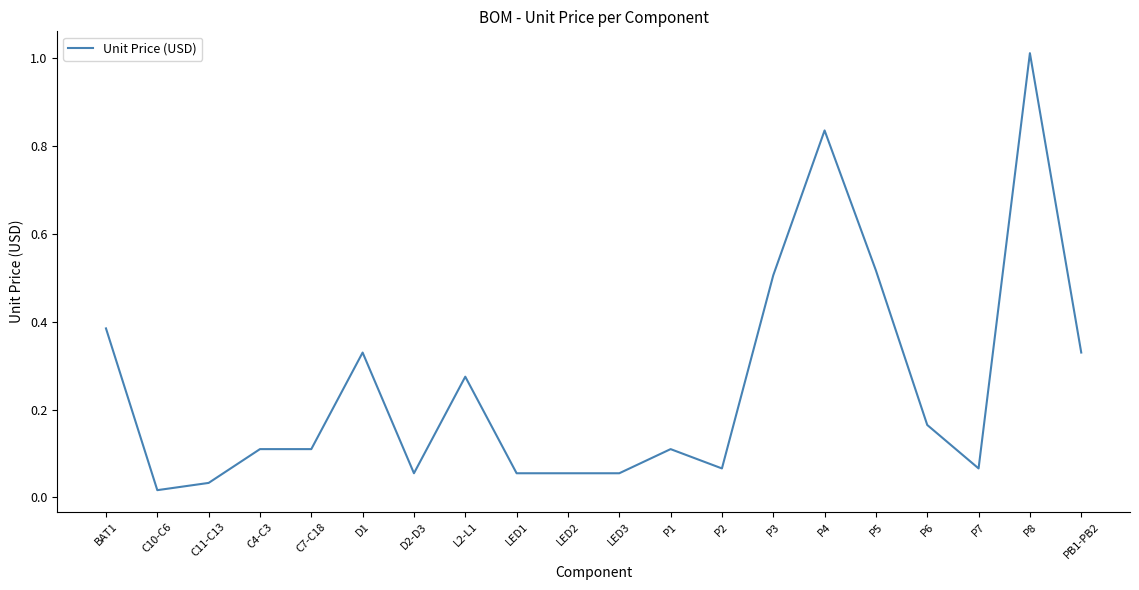

Is it true that the value at P3 is 0.5?

True